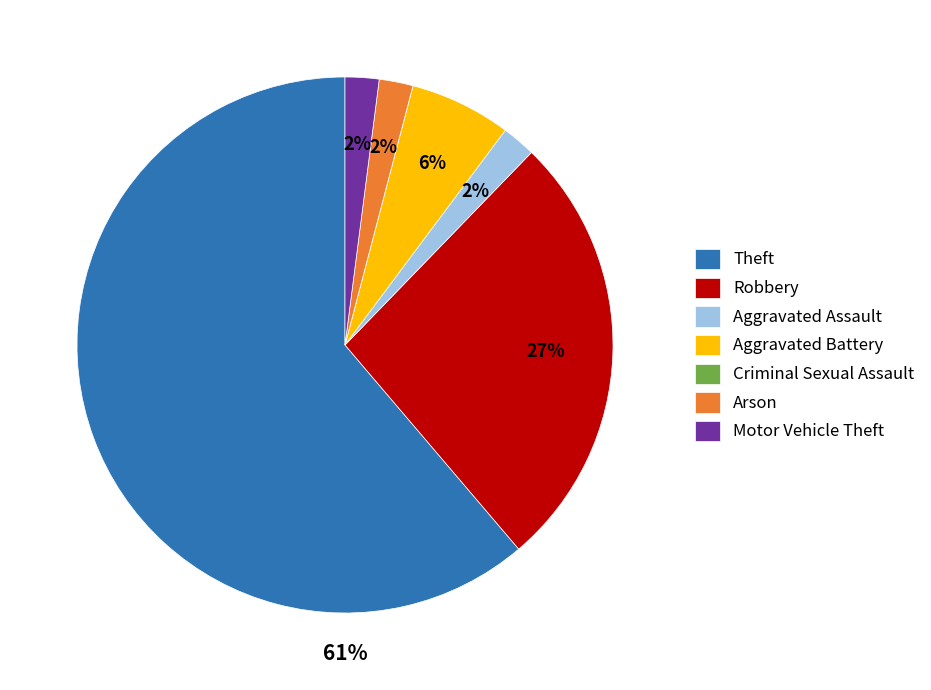

What is the largest slice in the pie chart?

Theft